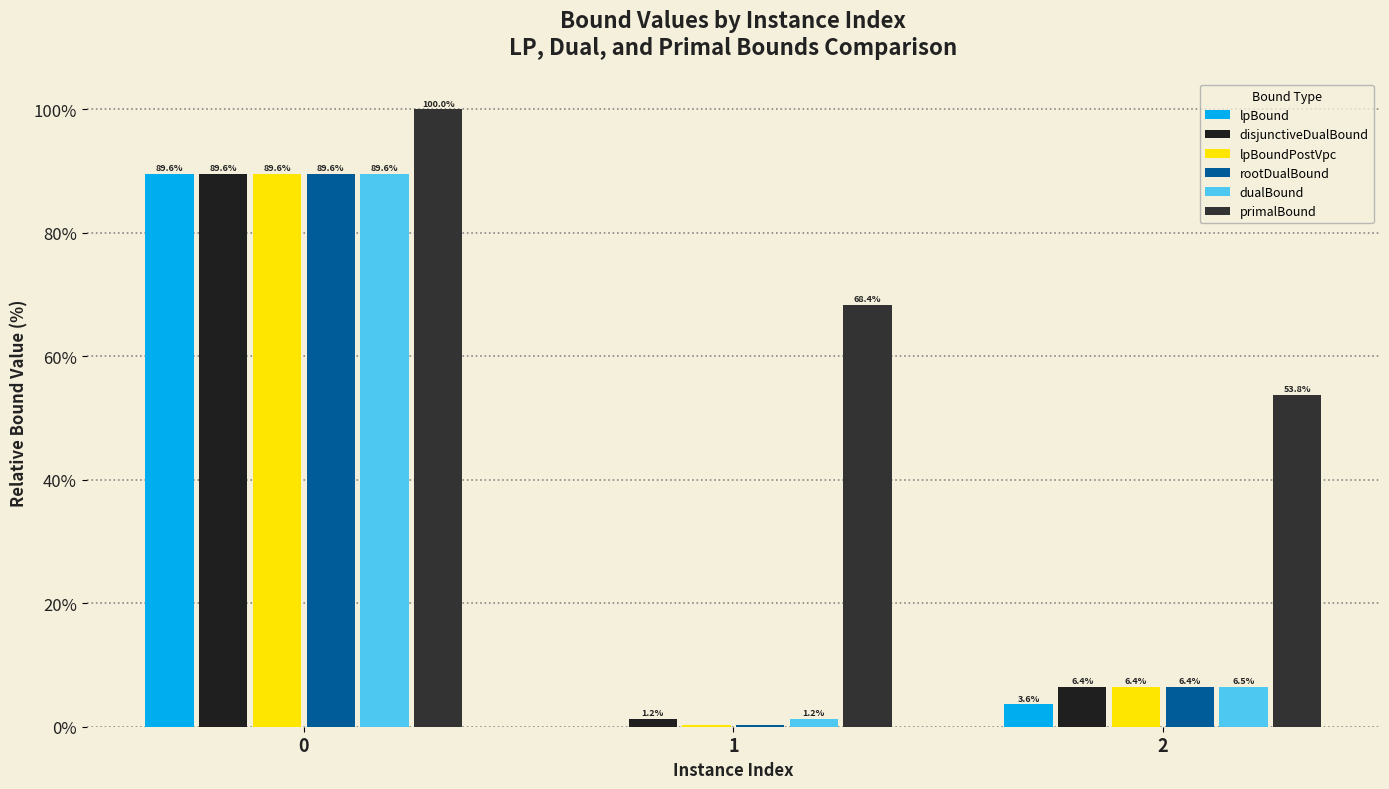

Reading left to right, extract all data points from this chart.

lpBound: 89.6	0.0	3.6
disjunctiveDualBound: 89.6	1.2	6.4
lpBoundPostVpc: 89.6	0.3	6.4
rootDualBound: 89.6	0.3	6.4
dualBound: 89.6	1.2	6.5
primalBound: 100.0	68.4	53.8